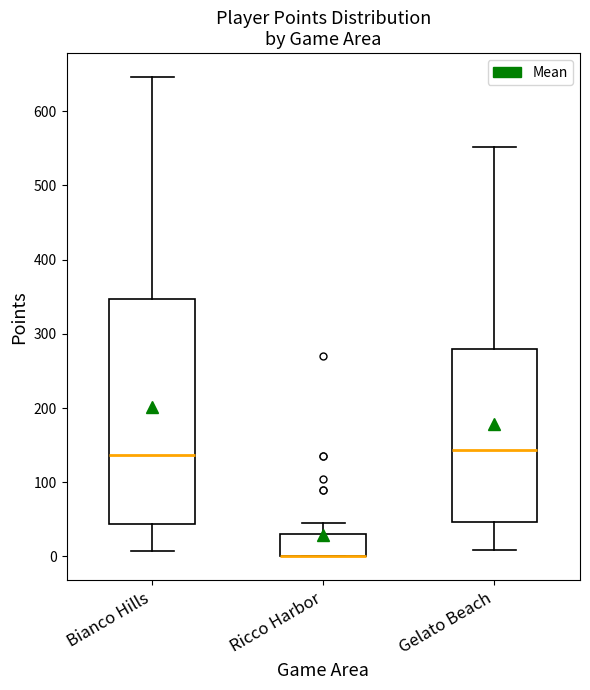

Reading left to right, transcribe this box plot: for each box, give where its median line is, the range the box spans, and where its two whiskers end, as read against the y-axis. The values are not printed on the chart, so give them approximately, as read against the axis.

Bianco Hills: median 140, box 40 to 350, whiskers 10 to 650
Ricco Harbor: median 0 (drawn on the box's lower edge), box 0 to 30, whiskers 0 to 50
Gelato Beach: median 140, box 50 to 280, whiskers 10 to 550